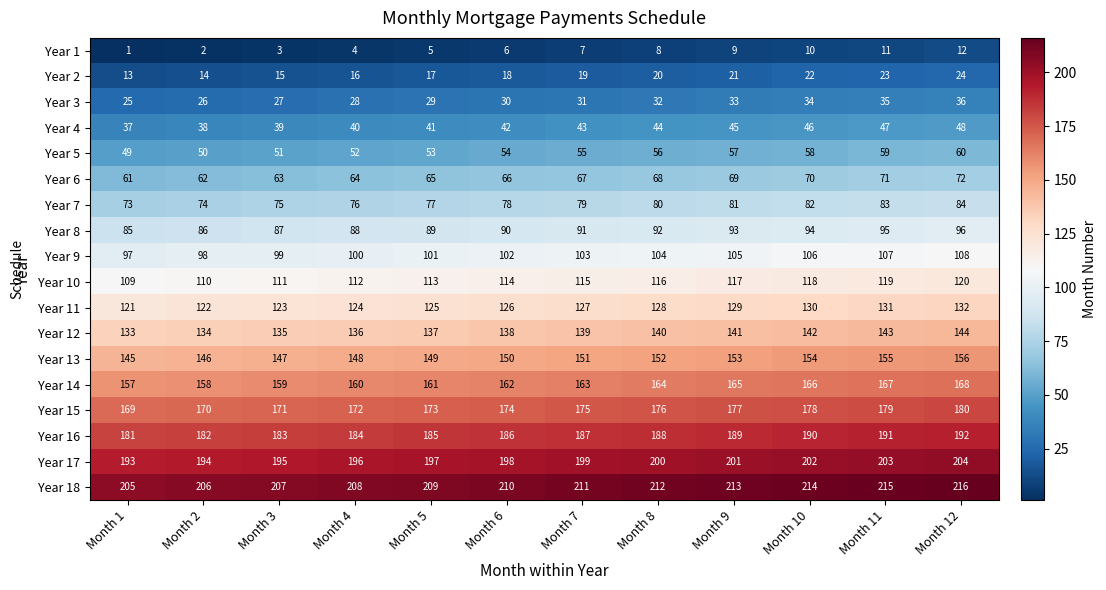

List the series in order of their peak value, lowest first.

Year 1, Year 2, Year 3, Year 4, Year 5, Year 6, Year 7, Year 8, Year 9, Year 10, Year 11, Year 12, Year 13, Year 14, Year 15, Year 16, Year 17, Year 18